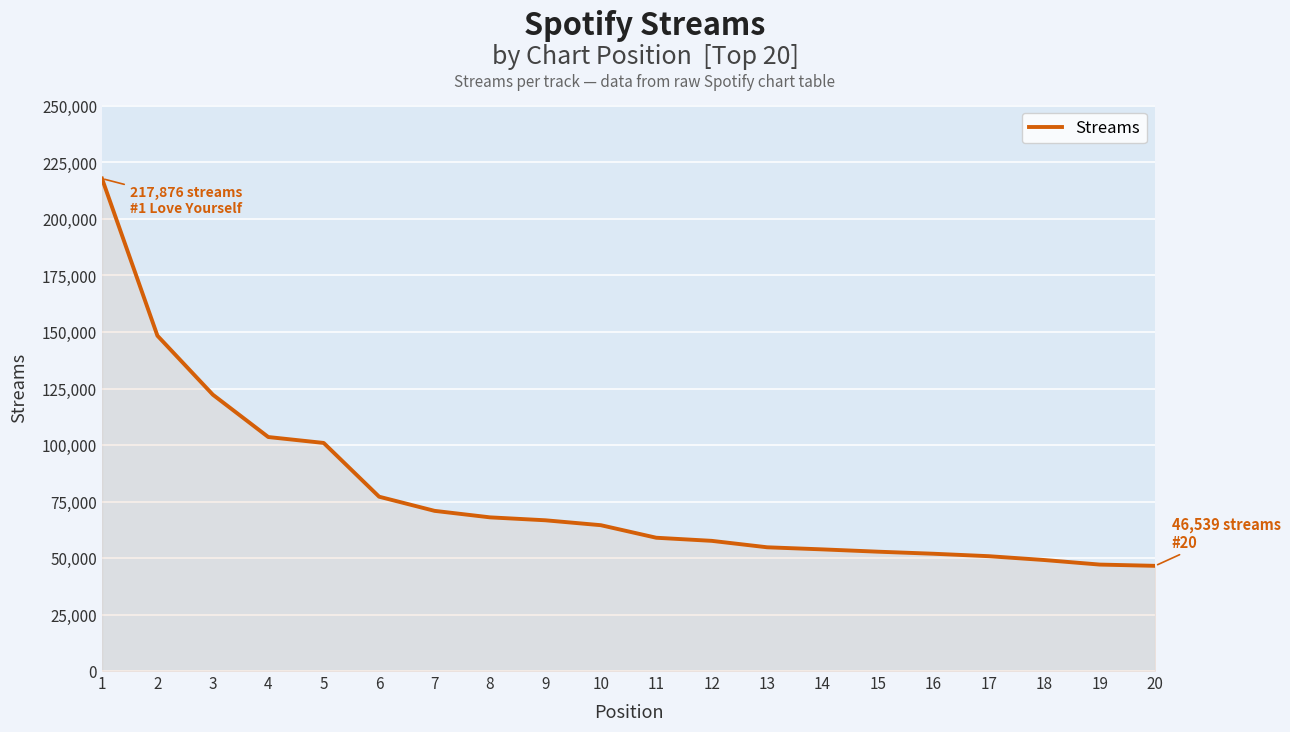

What is the ratio of the value at 14 to the value at 16?

1.0